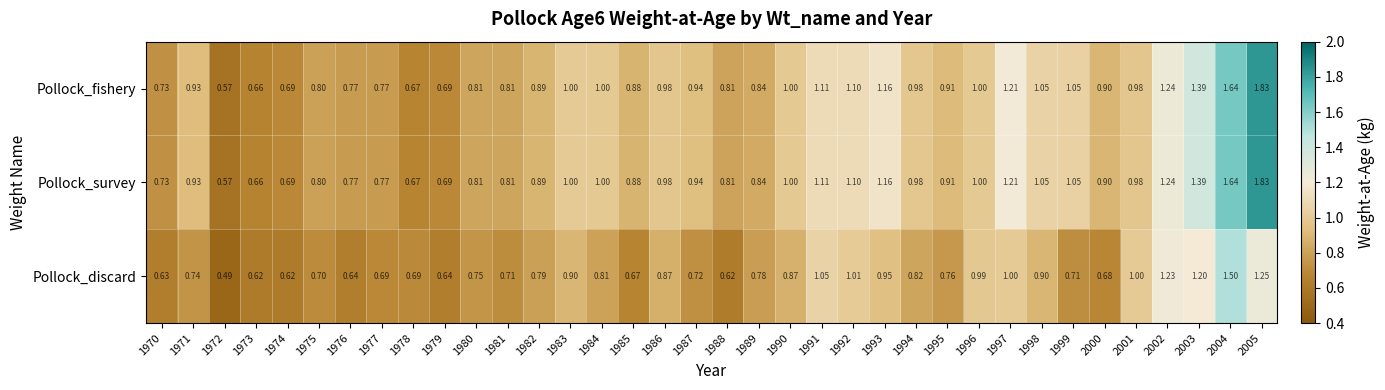

Is the value of Pollock_fishery at 1997 greater than the value of Pollock_discard at 1998?

Yes